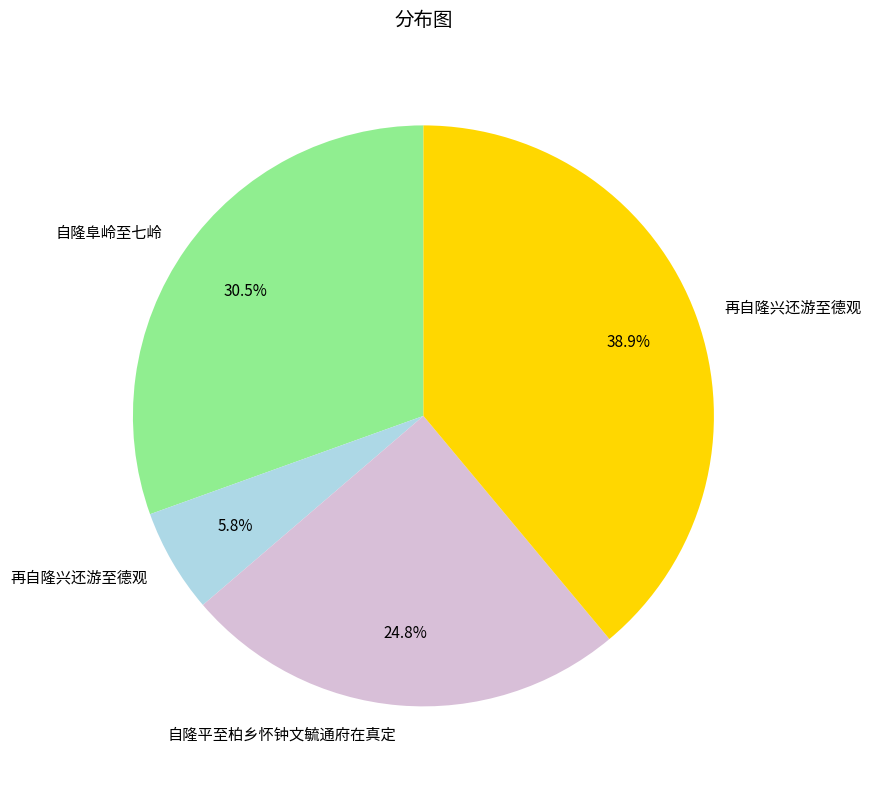

Is there any slice that represents more than half of the pie?

No